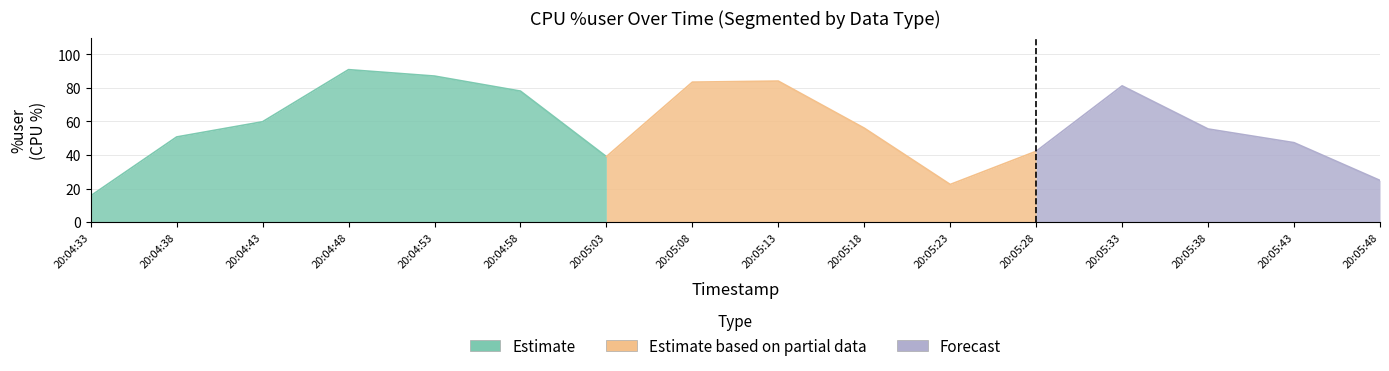

What is the greatest value displayed?

90.9